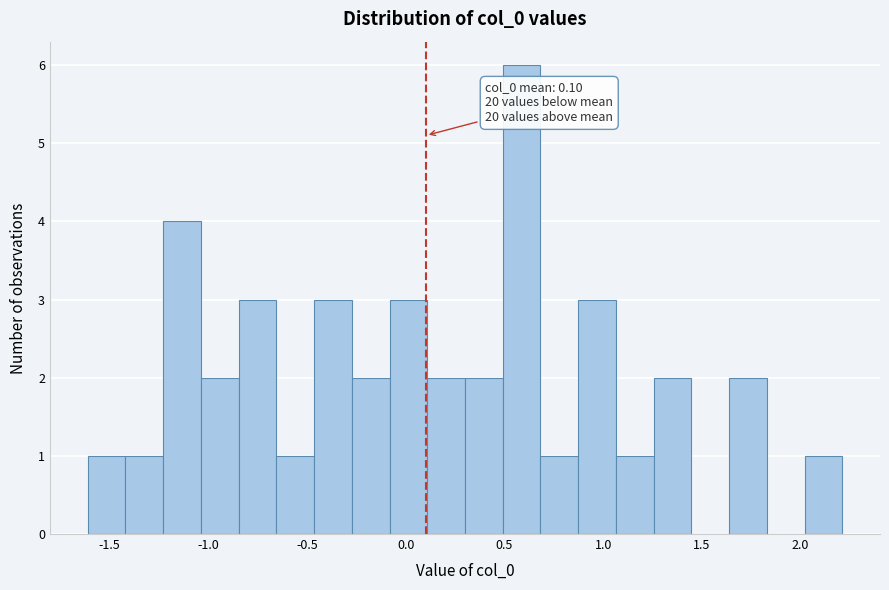

Read against the x-axis, roughly where is the centre of the tallest bar?

0.60